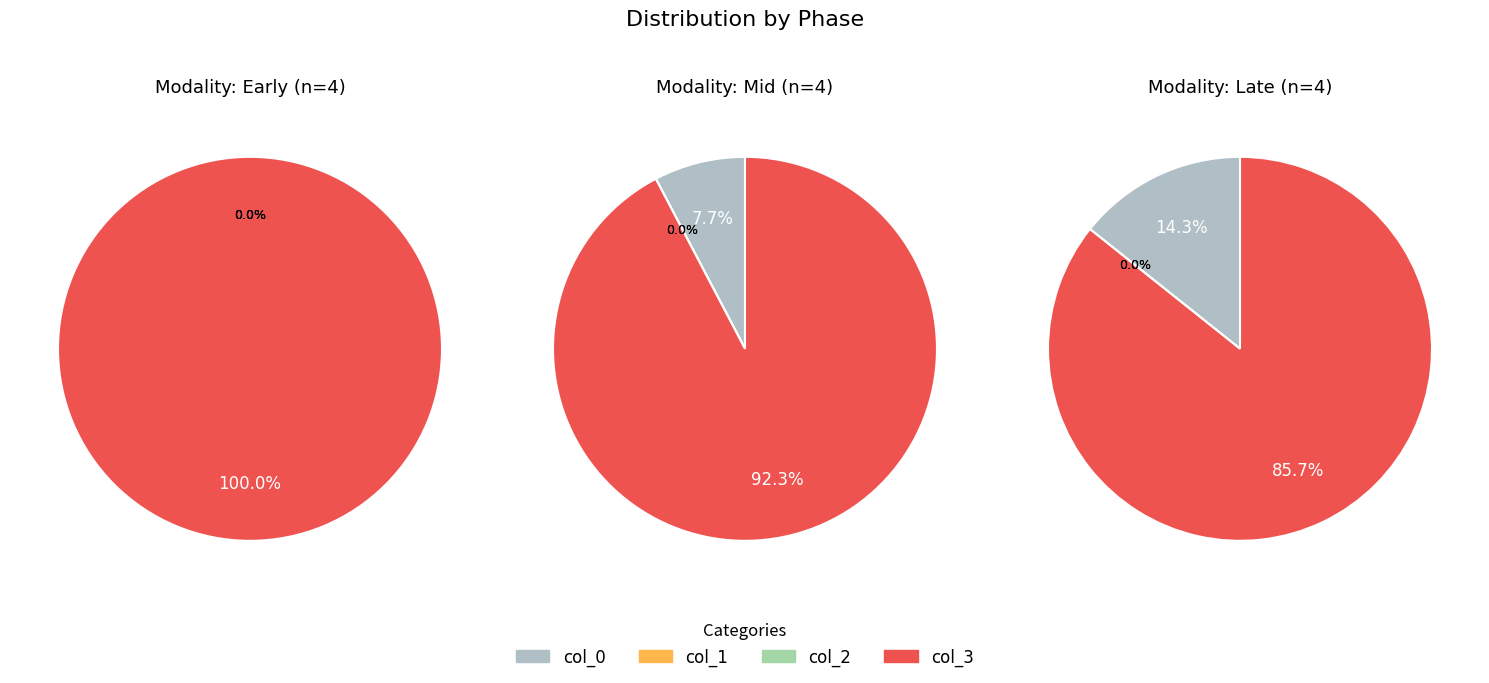

Which series has the widest spread of values?

Early